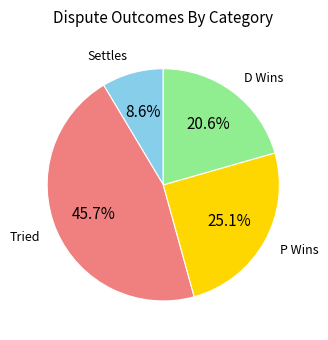

How many slices are in this pie chart?

4